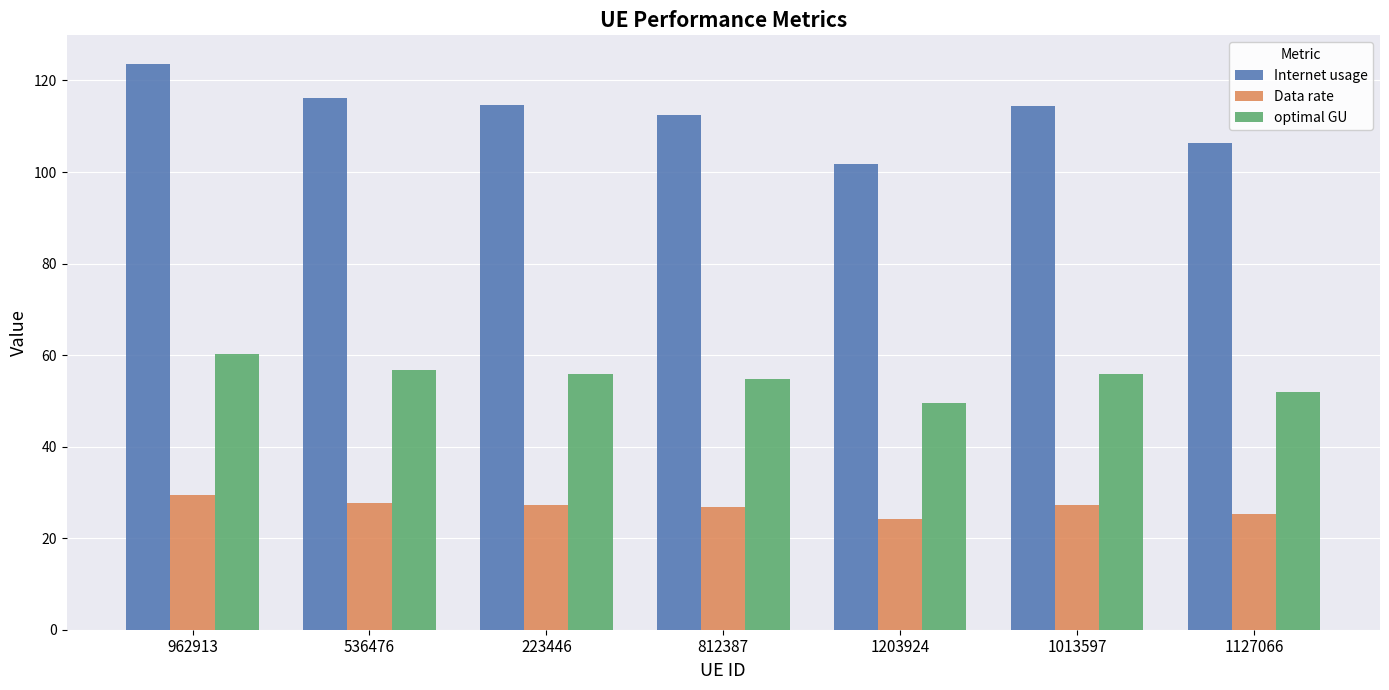

What is the spread (max minus min) of values at 223446?

87.4